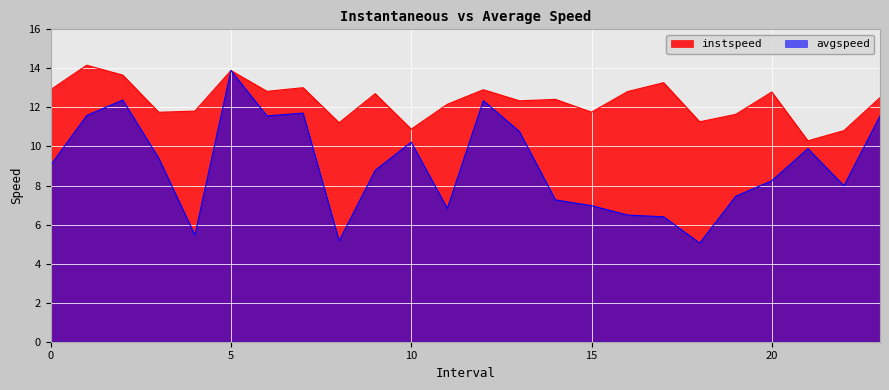

Is the value of instspeed at 18.0 greater than the value of avgspeed at 23.0?

No